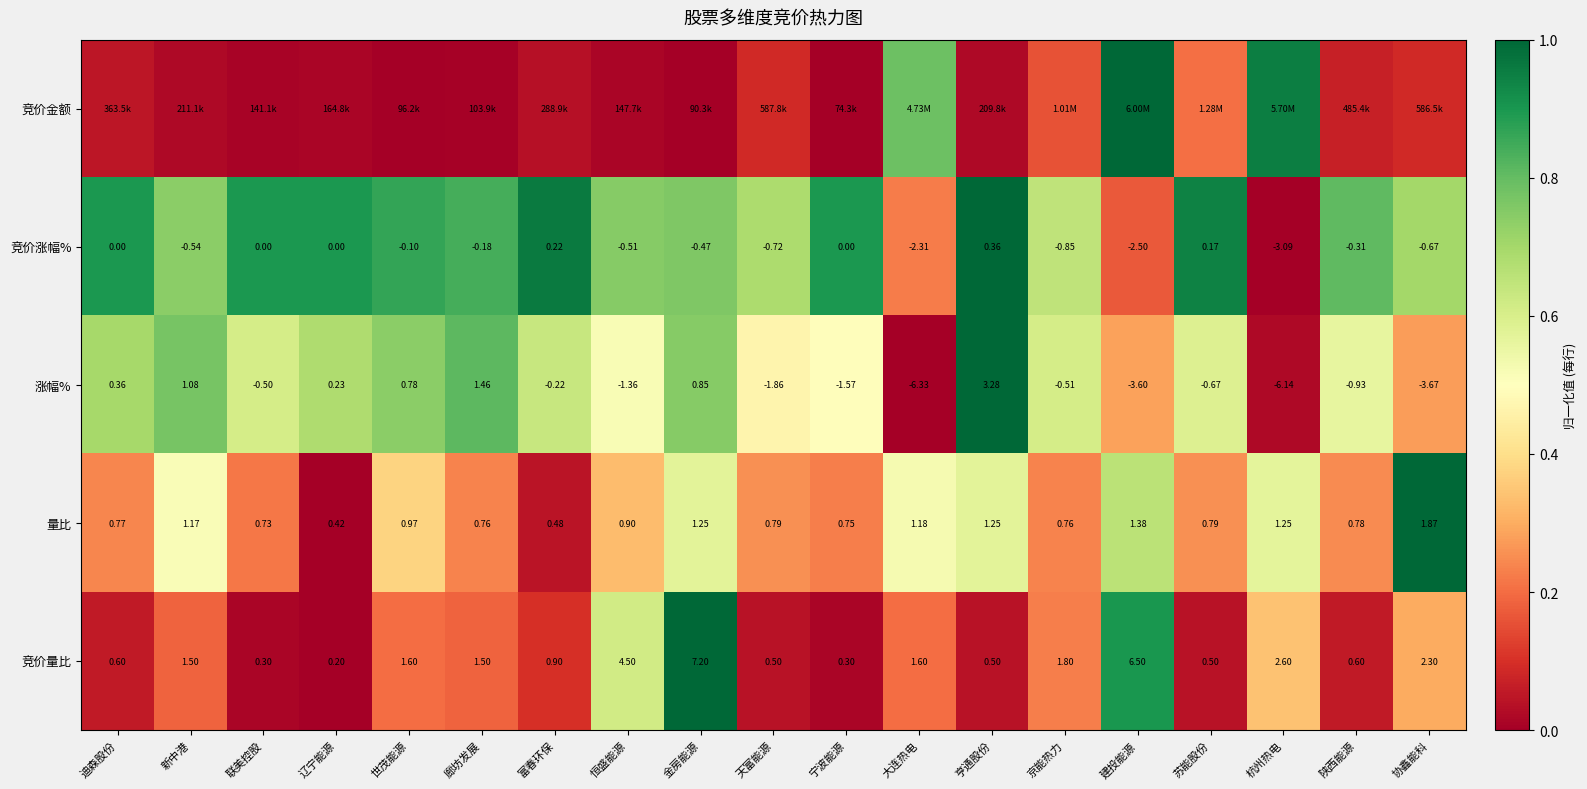

How many values in the 竞价量比 series exceed 1?

10